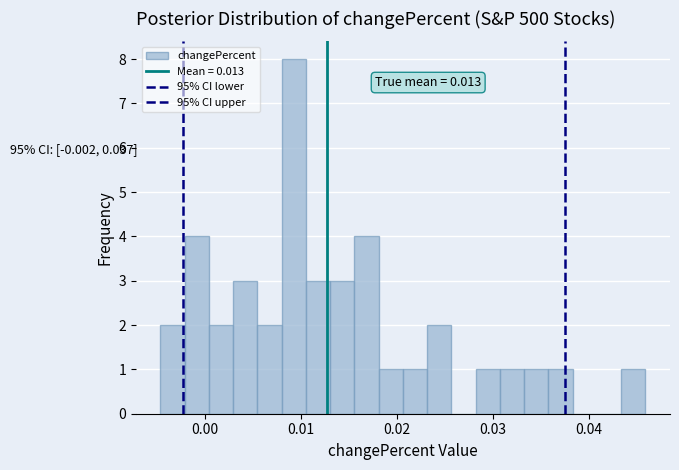

Around what value on the x-axis is the tallest bar? Give the approximate position of its centre, as read against the axis.

0.009